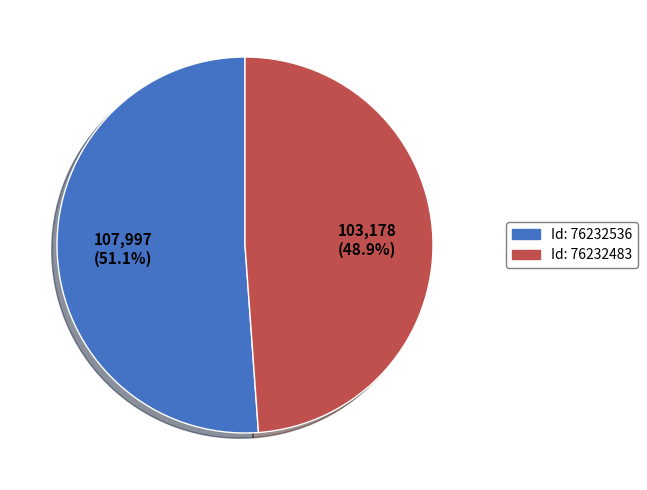

Does any single category account for the majority?

Yes